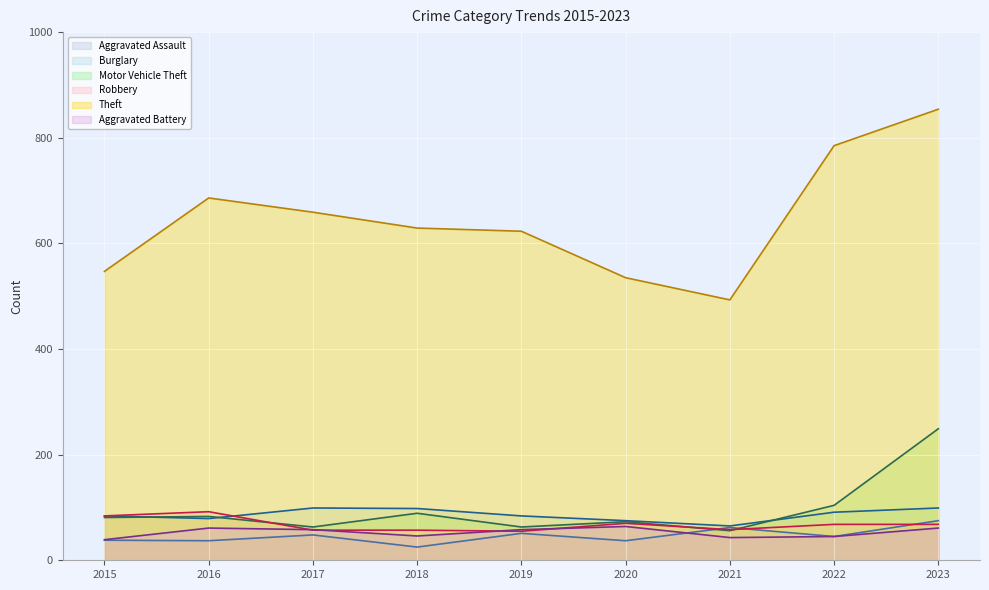

List the labels in order of Robbery value, largest first.

2016, 2015, 2020, 2022, 2023, 2021, 2017, 2018, 2019